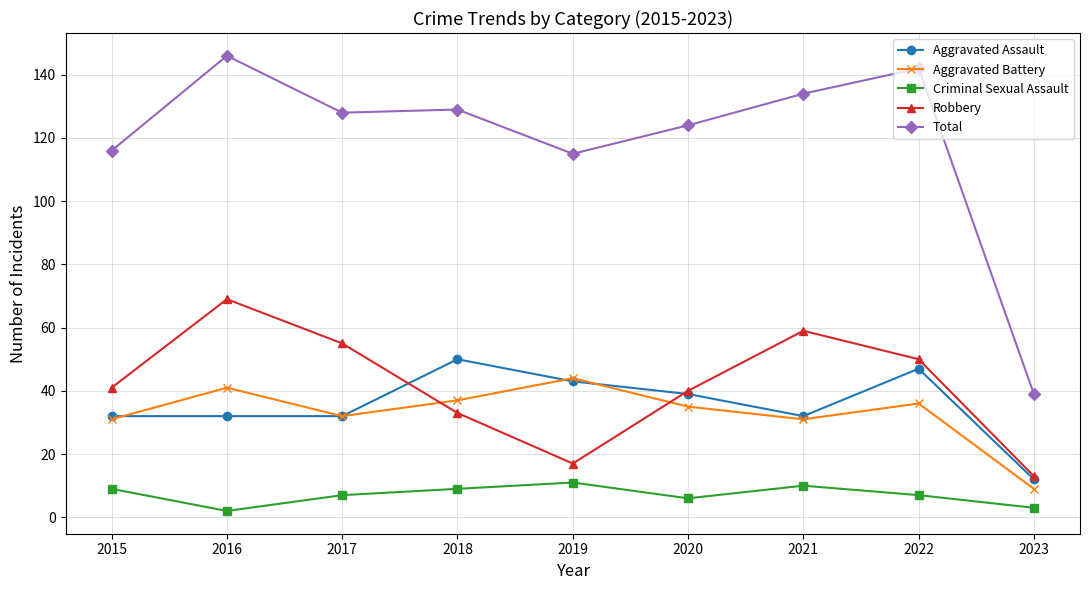

Which series has the largest total across all categories?

Total